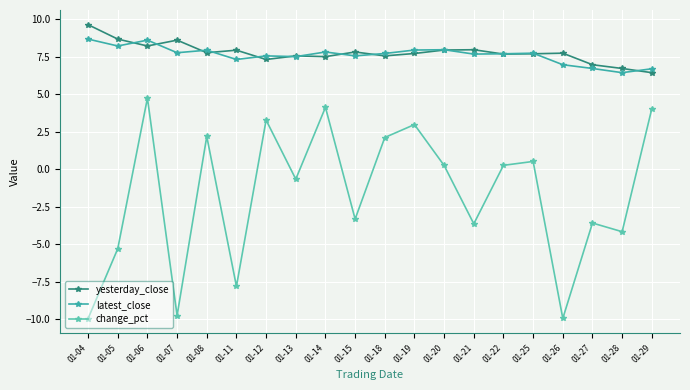

At which category does latest_close reach its first local peak?

01-06